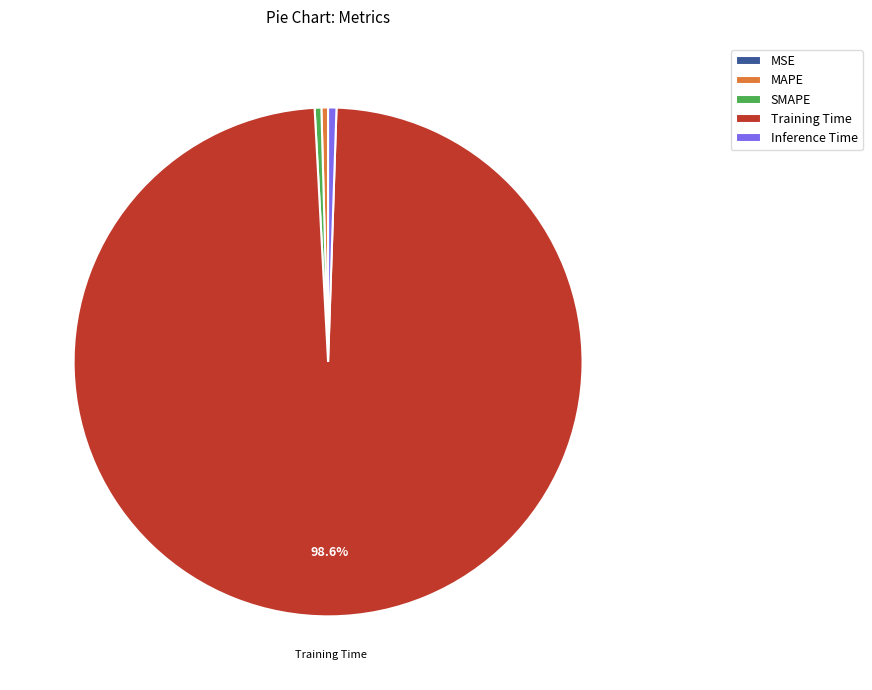

Which slice is the largest?

Training Time